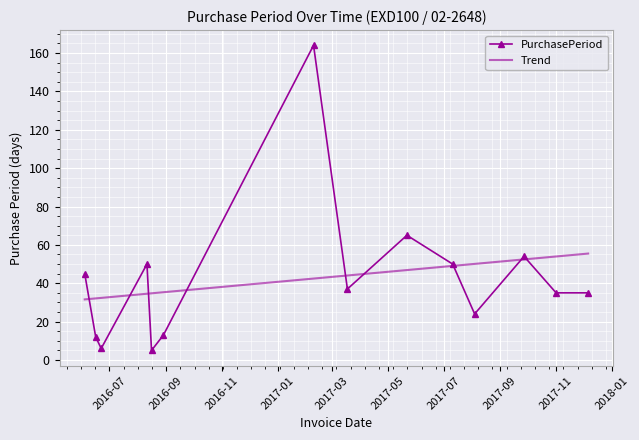

Rank the series by their maximum value, from lowest to highest.

Trend, PurchasePeriod